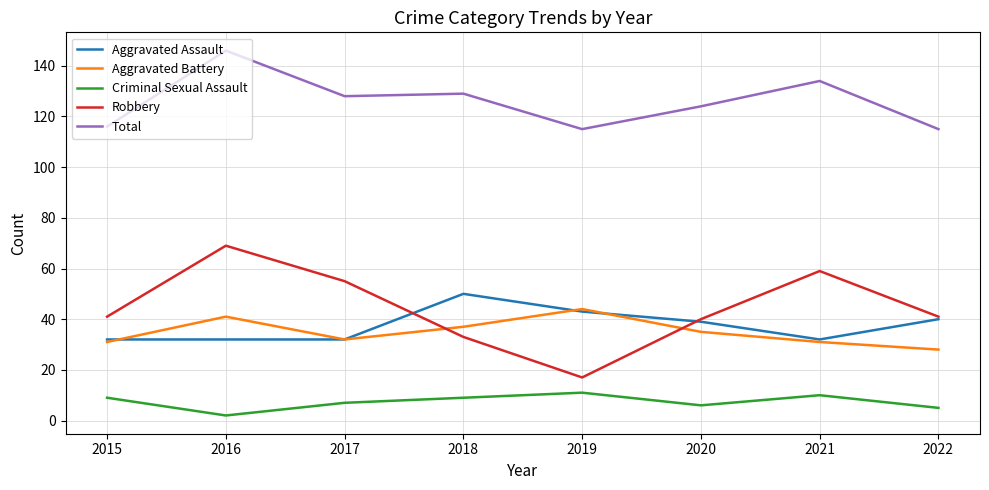

What are all the series names shown in the legend?

Aggravated Assault, Aggravated Battery, Criminal Sexual Assault, Robbery, Total